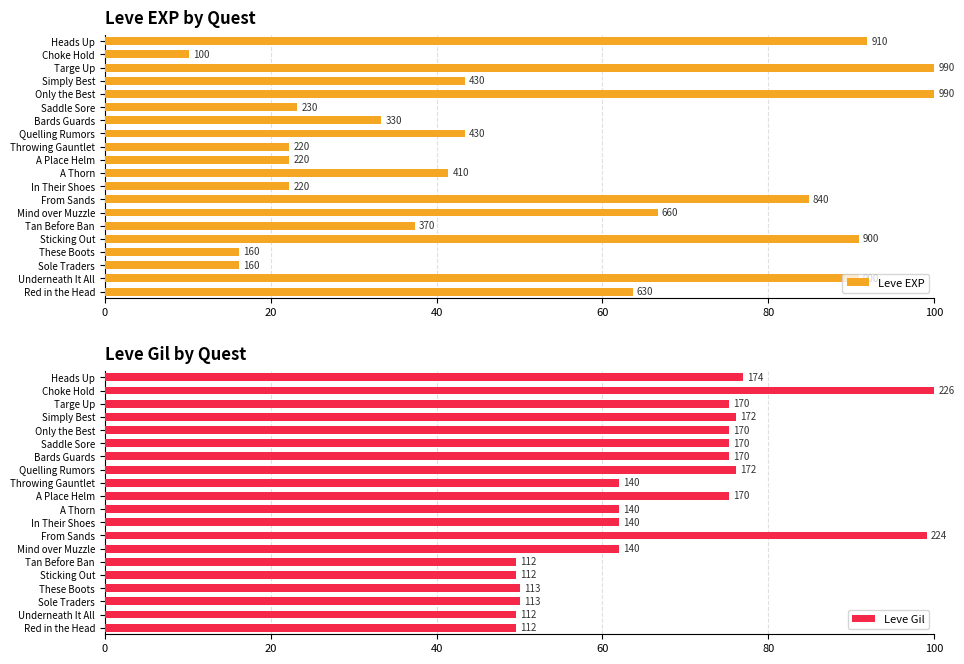

What is the difference between the second highest and minimum values in the Leve Gil series?

49.6